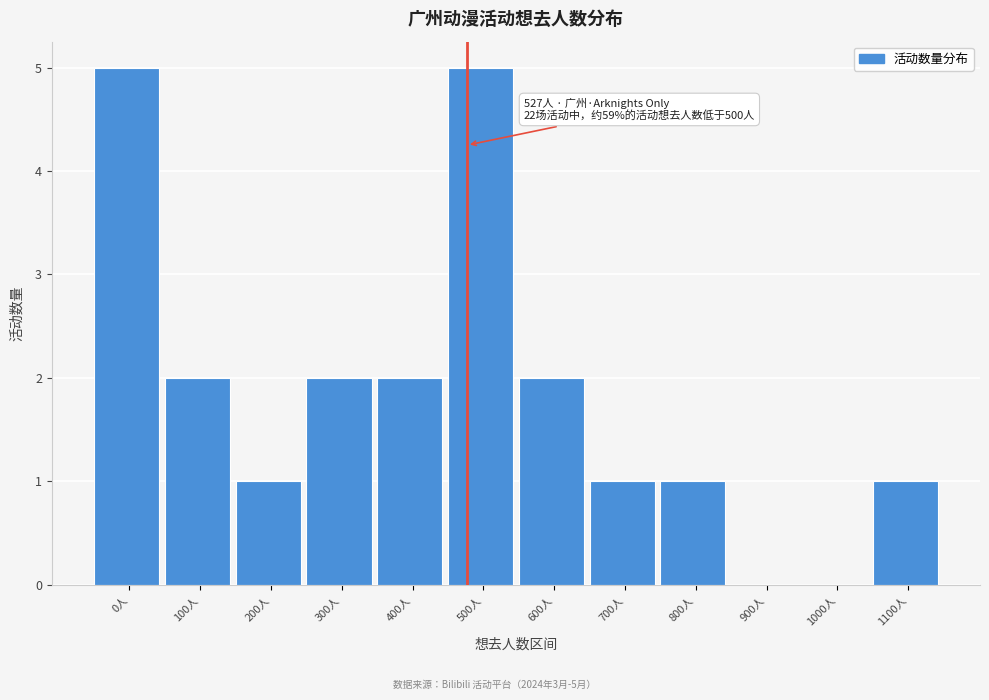

Reading left to right, transcribe all the data shown in this chart.

0人=5	100人=2	200人=1	300人=2	400人=2	500人=5	600人=2	700人=1	800人=1	900人=0	1000人=0	1100人=1